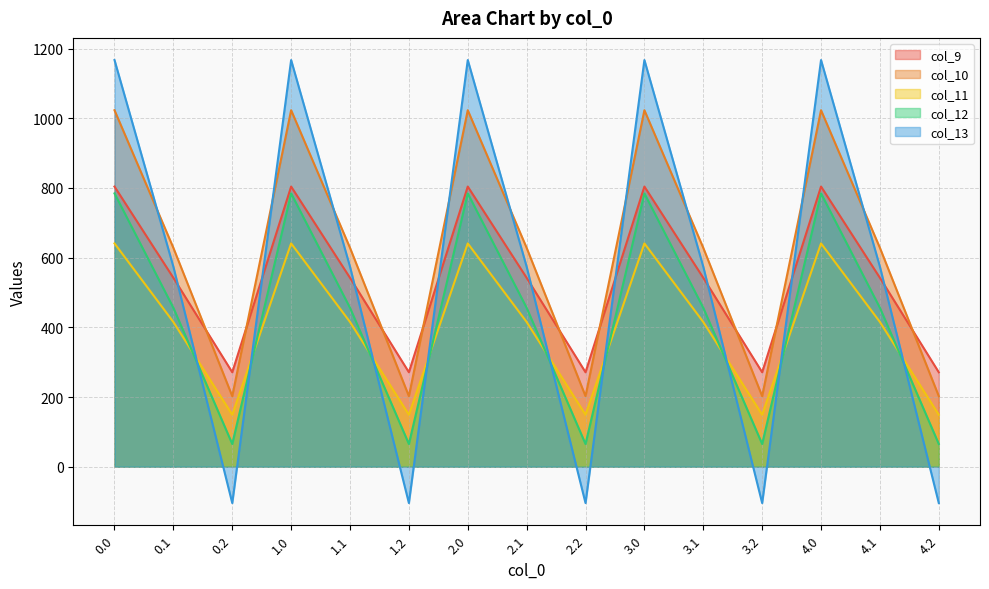

List the labels in order of col_10 value, smallest first.

0.2, 1.2, 2.2, 3.2, 4.2, 0.1, 1.1, 2.1, 3.1, 4.1, 0.0, 1.0, 2.0, 3.0, 4.0